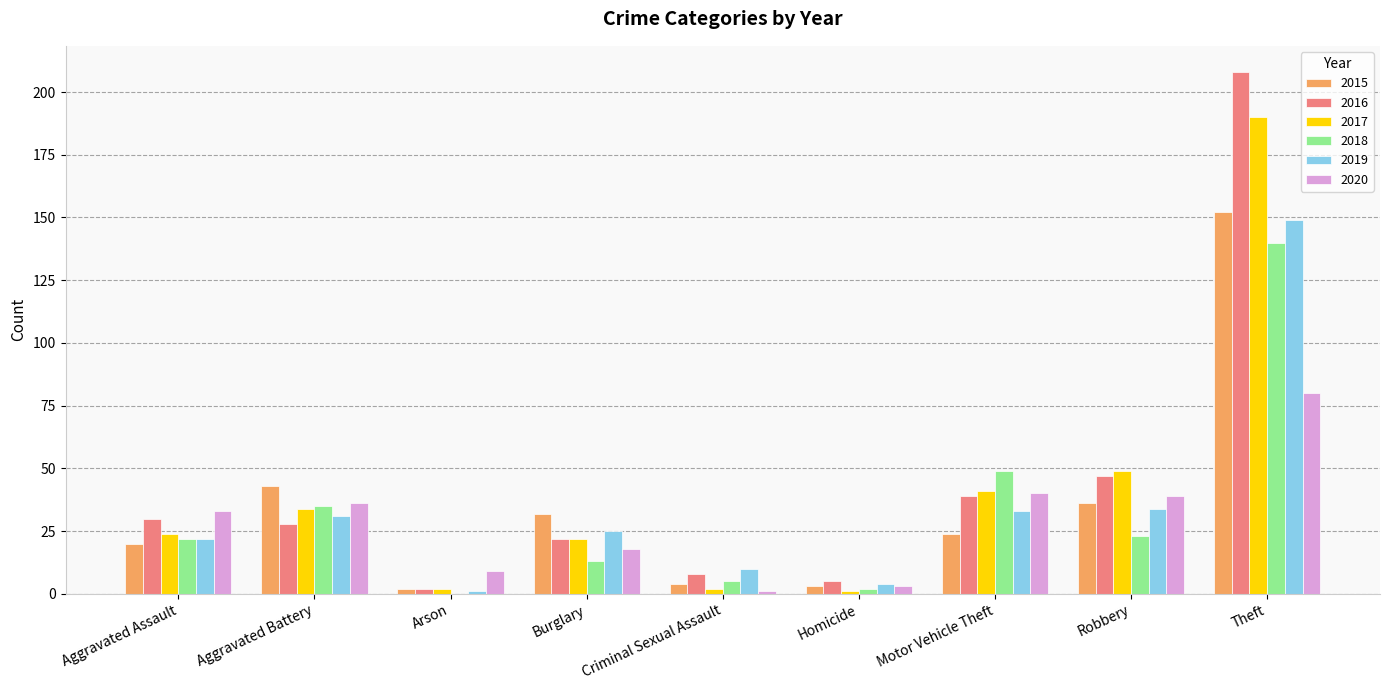

Are the bars grouped side by side (vs. stacked)?

Yes